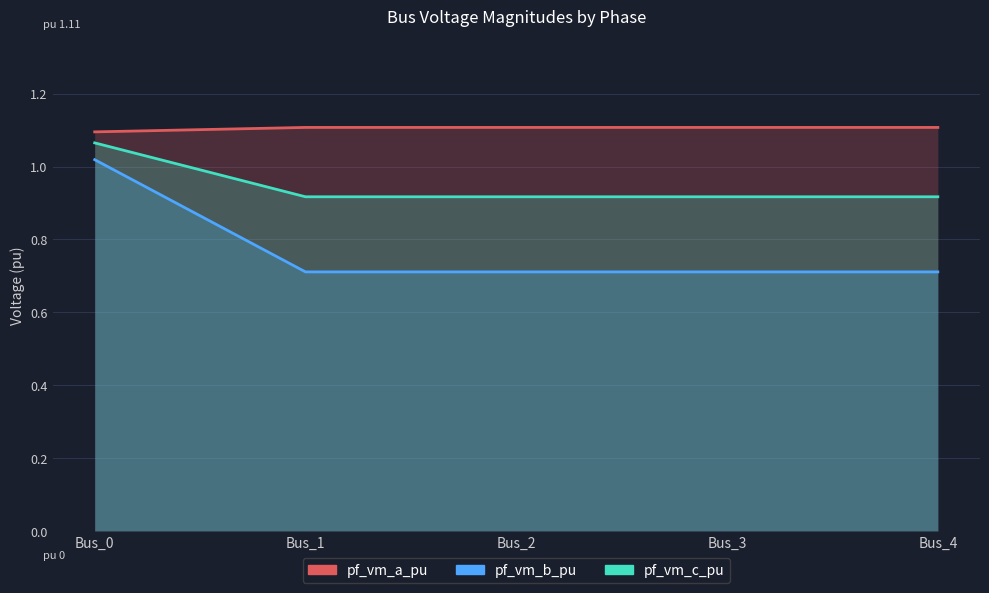

True or false: pf_vm_c_pu has more than 0 points higher than both neighbors.

False